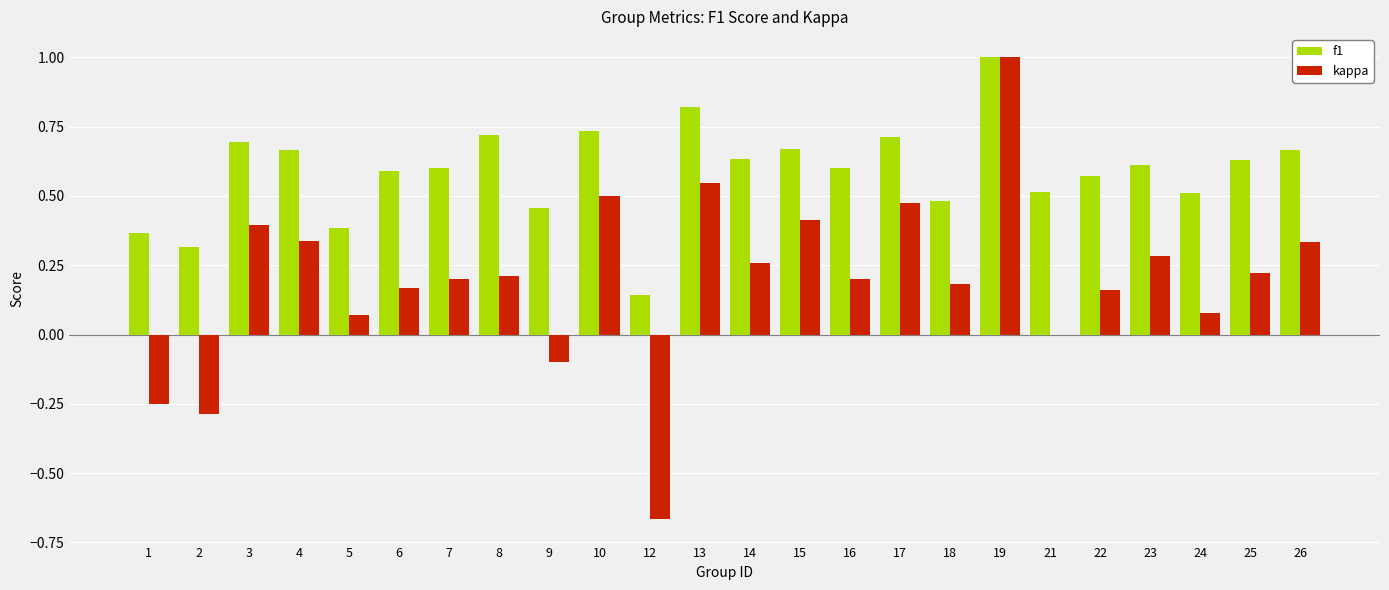

The kappa series shows 1.0 at 19. True or false?

True